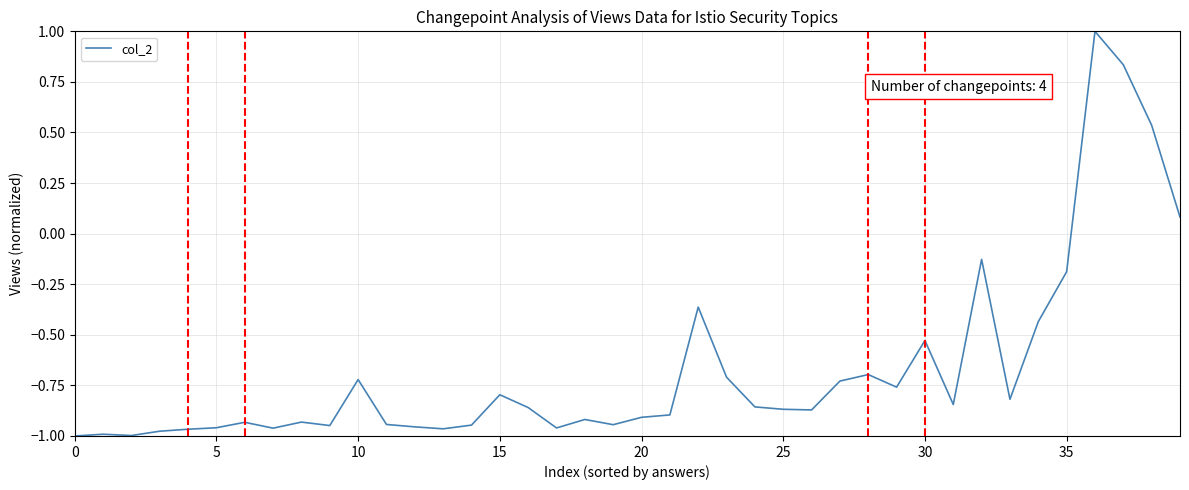

How many negative values are there?

36